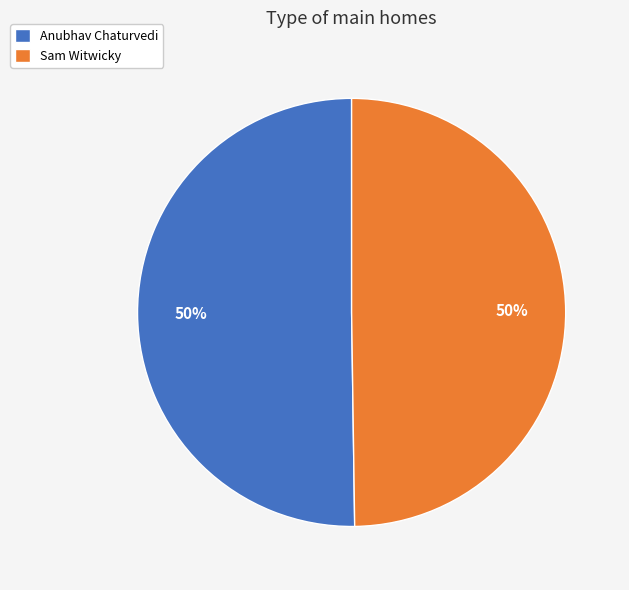

Count the number of slices in the pie.

2